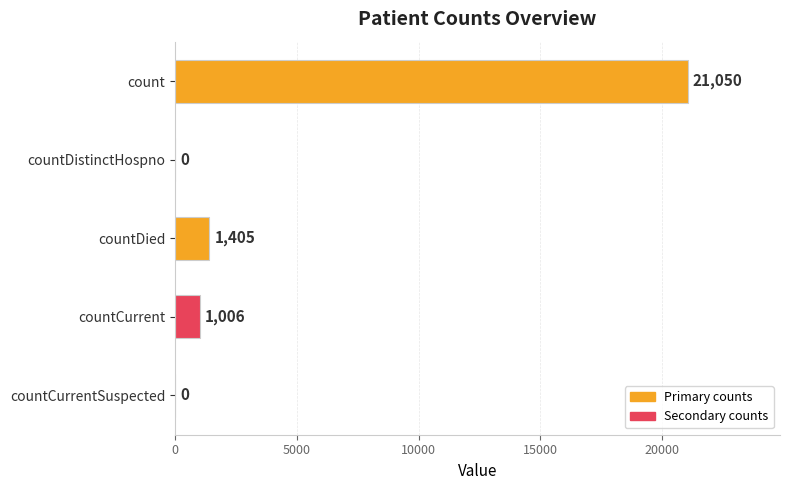

True or false: the data shows 0 at countCurrentSuspected.

True